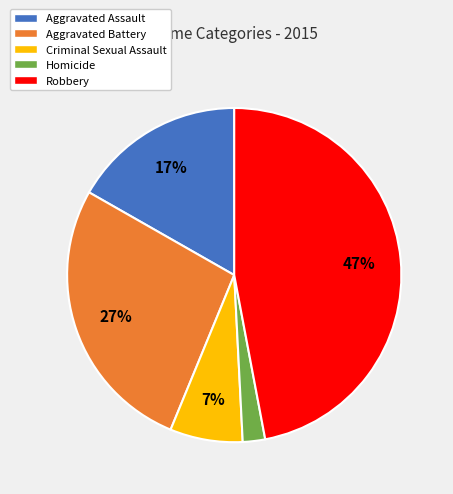

Between Aggravated Battery and Homicide, which is larger?

Aggravated Battery